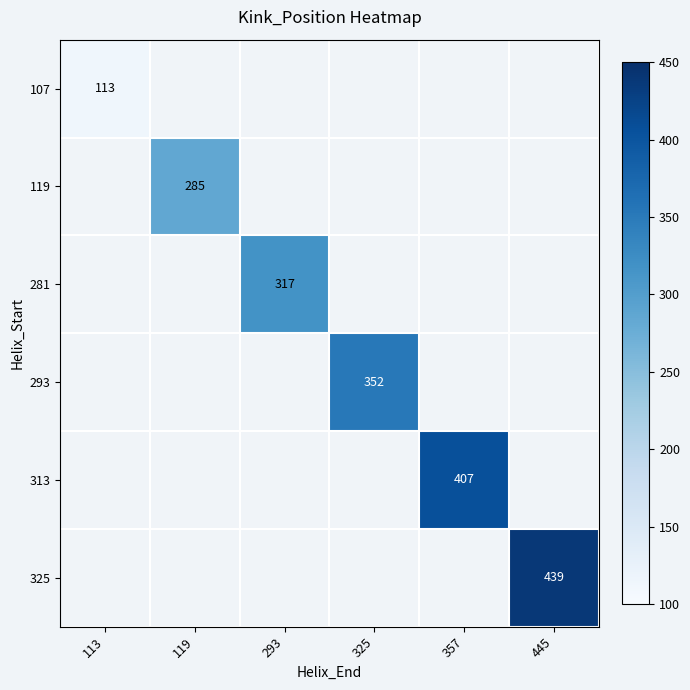

The value of 119 at 119 is 61. True or false?

False